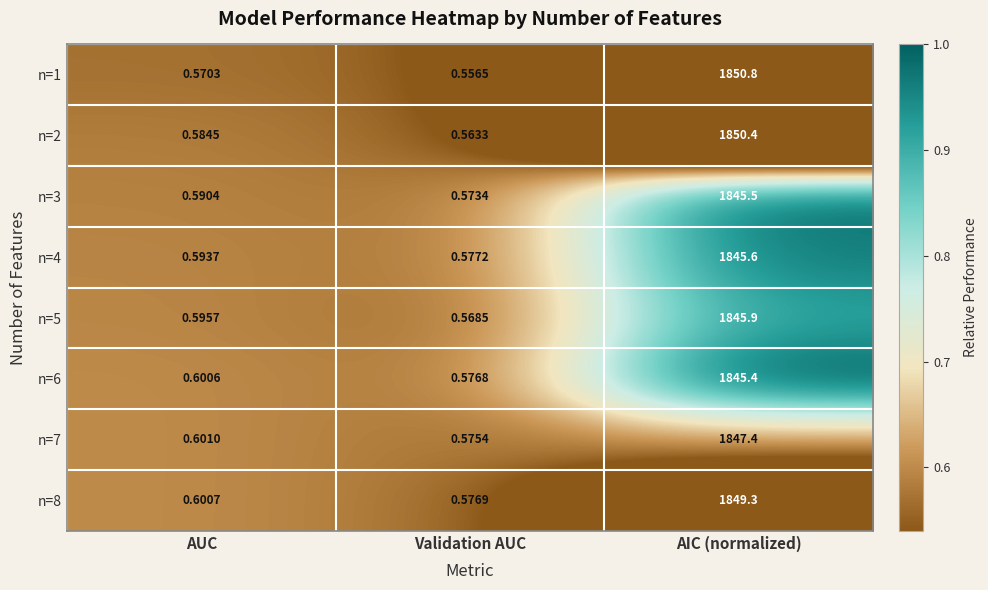

At which category is the sum across all series the highest?

AIC (normalized)